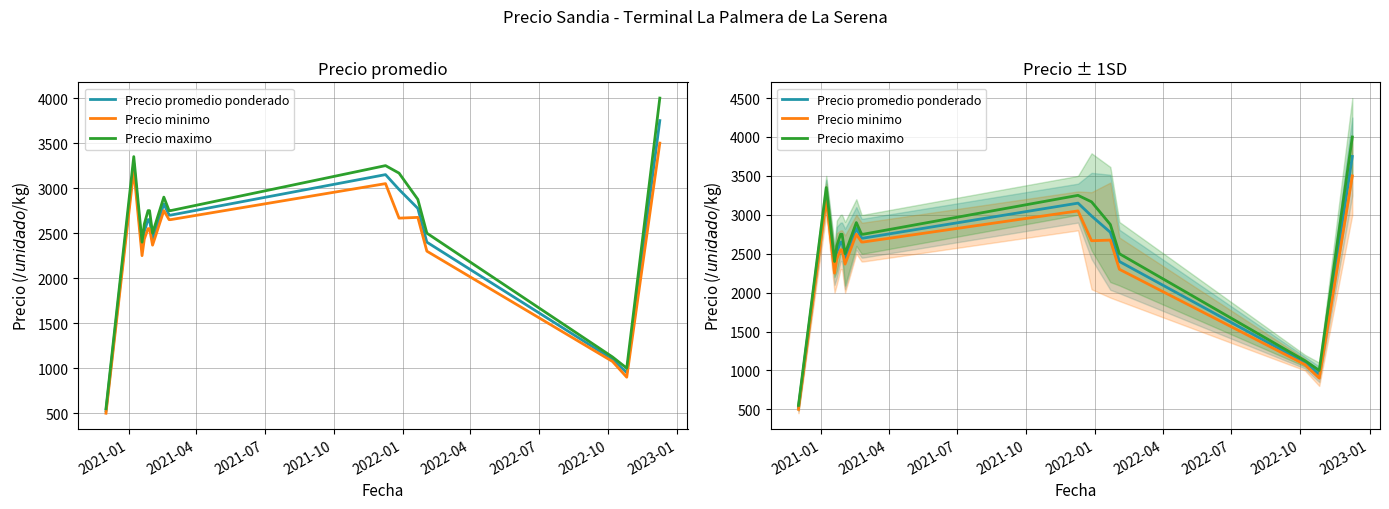

What is the difference between the second highest and second lowest values in the Precio maximo series?

2350.0